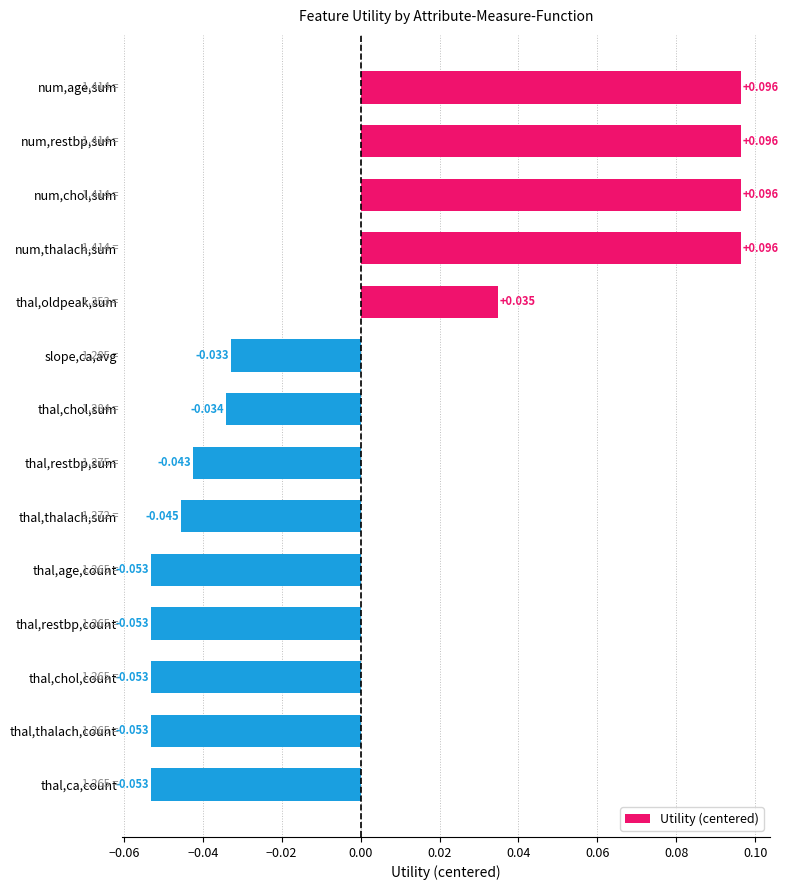

Between slope,ca,avg and thal,thalach,sum, which is larger?

slope,ca,avg